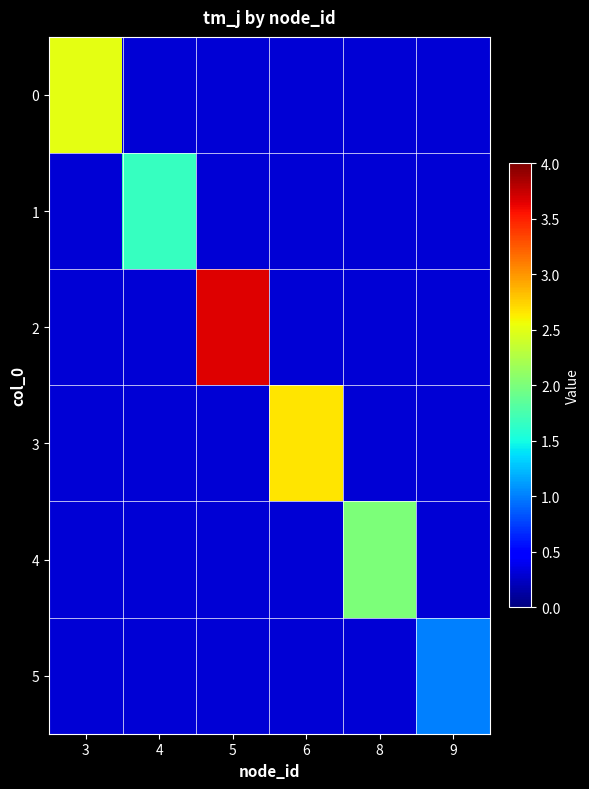

How many series are shown in this chart?

6